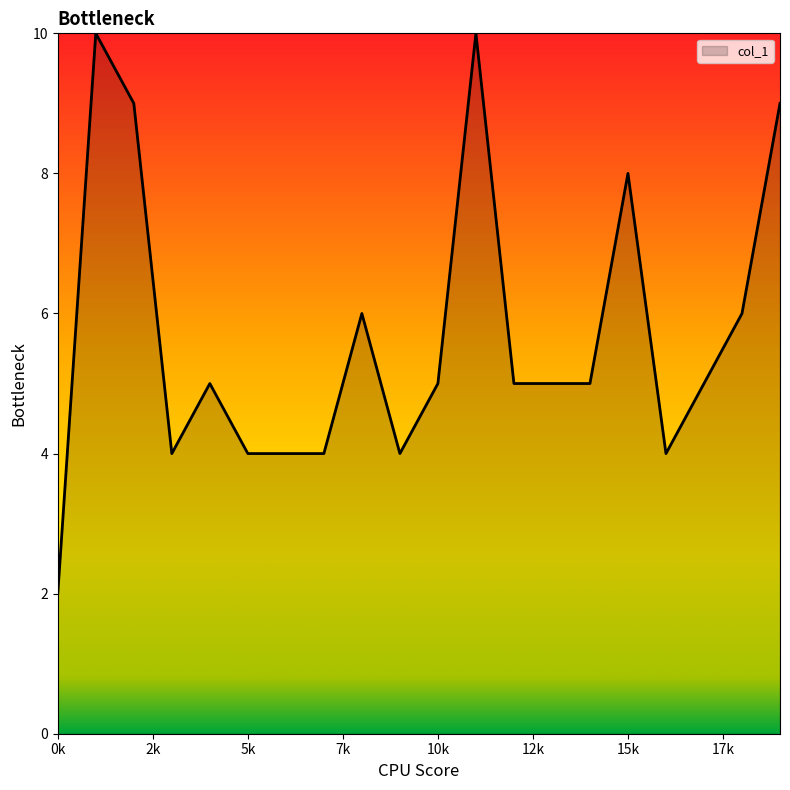

What is the maximum value shown in the chart?

10